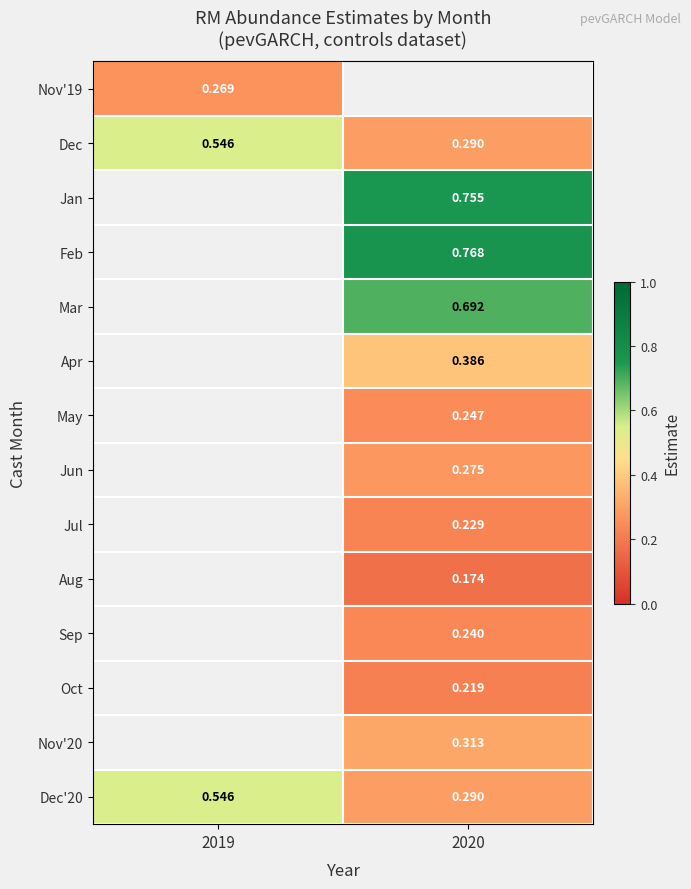

Is the value of Jun at 2020 greater than the value of Jan at 2020?

No